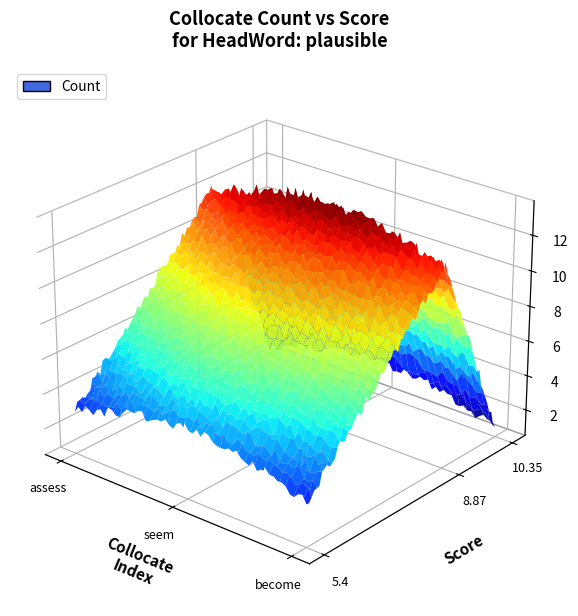

Reading left to right, extract all data points from this chart.

assess-V=1	seem-V=12	become-V=3